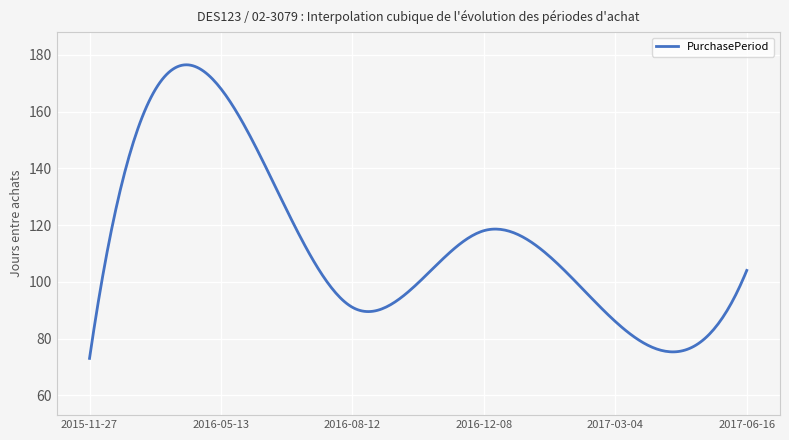

What is the smallest value displayed?

73.0